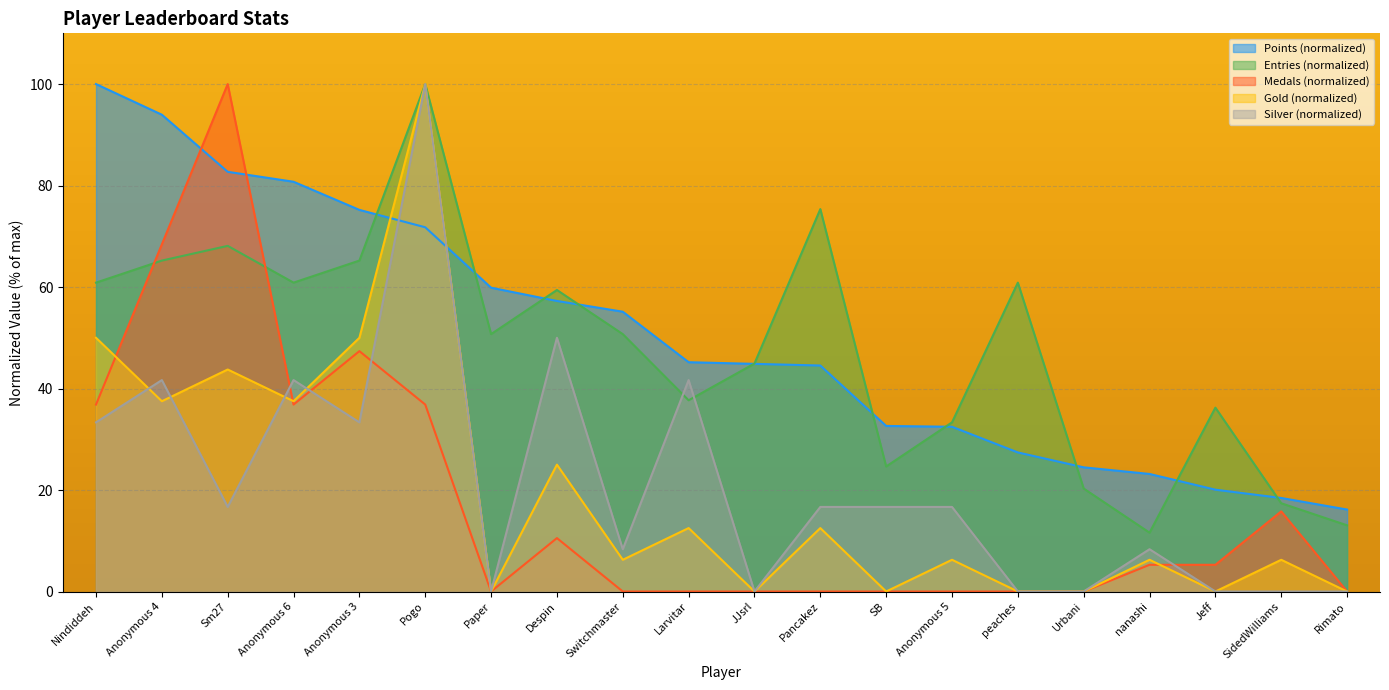

At which label does Points reach its peak?

Nindiddeh